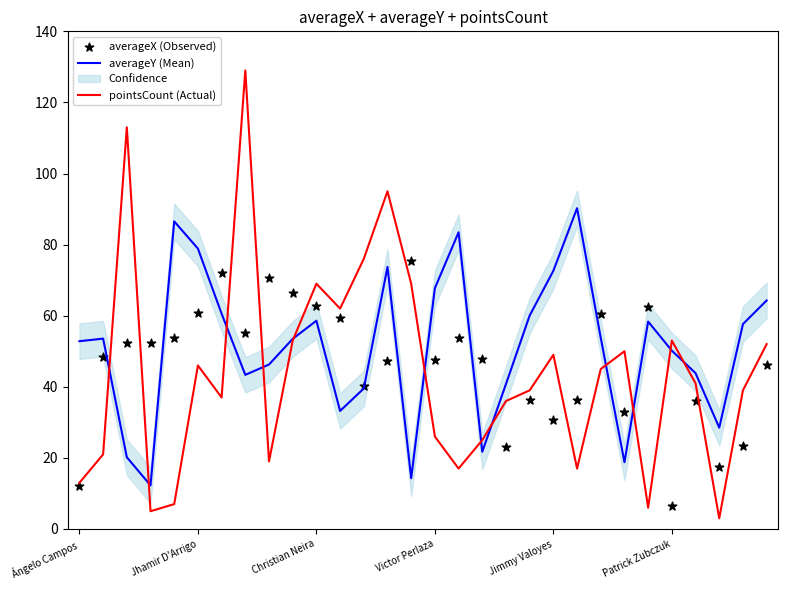

At how many categories does at least one series exceed 81?

6